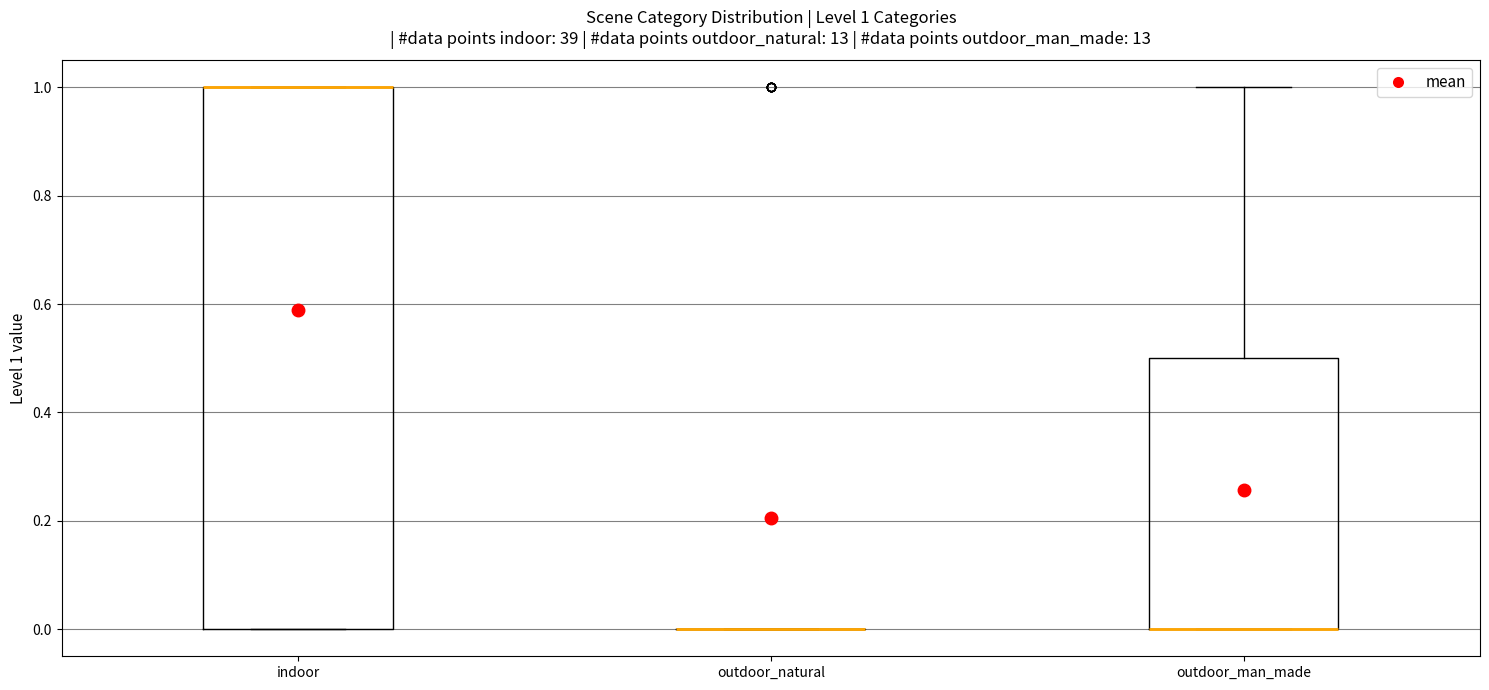

Comparing the boxes themselves (not the whiskers), which one is the tallest?

indoor